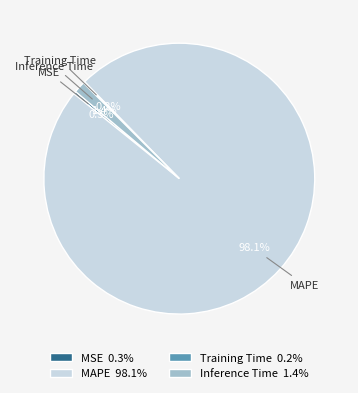

Is there any slice that represents more than half of the pie?

Yes